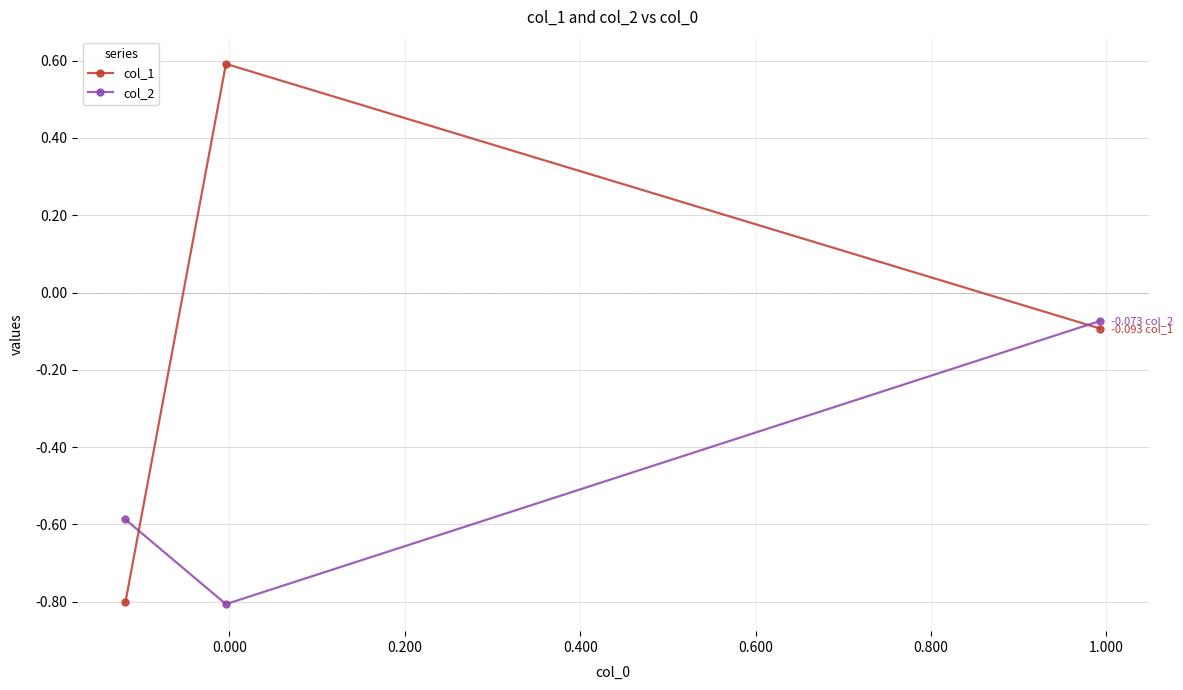

Rank the series by their maximum value, from lowest to highest.

col_2, col_1